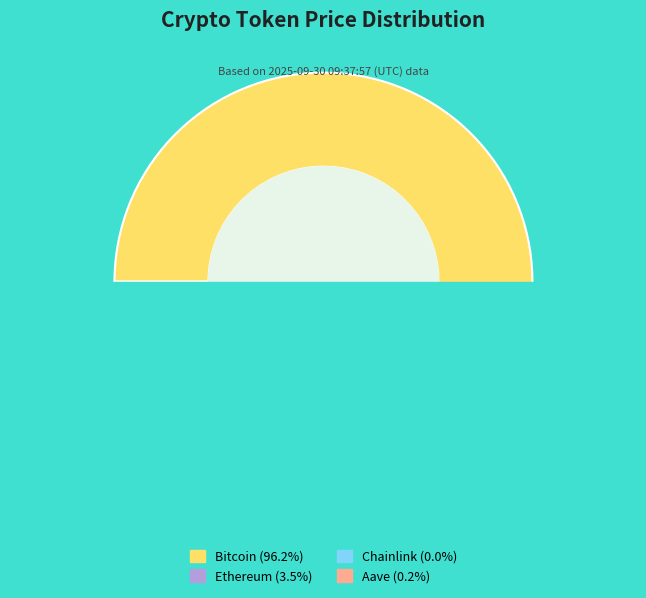

Combined, what portion of the pie is Ethereum and Aave?

3.8%